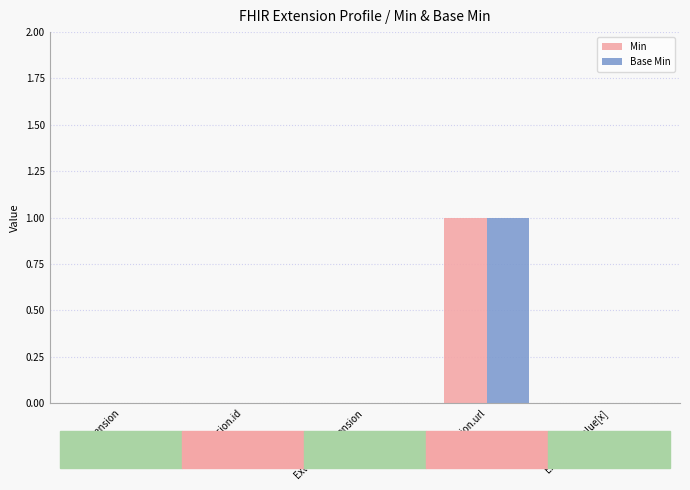

Which category has the highest value in the Base Min series?

Extension.url